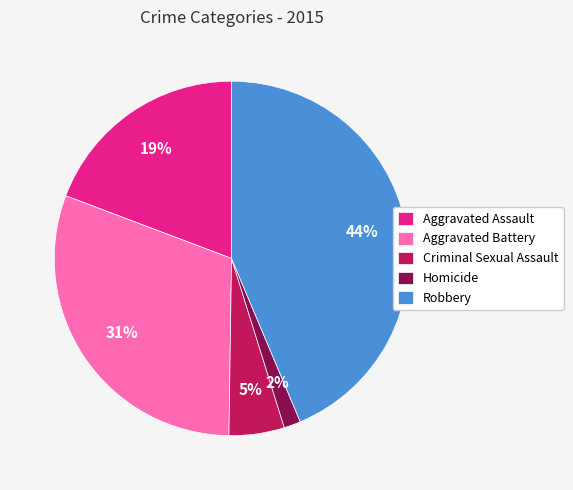

True or false: Robbery accounts for 36% of the total.

False